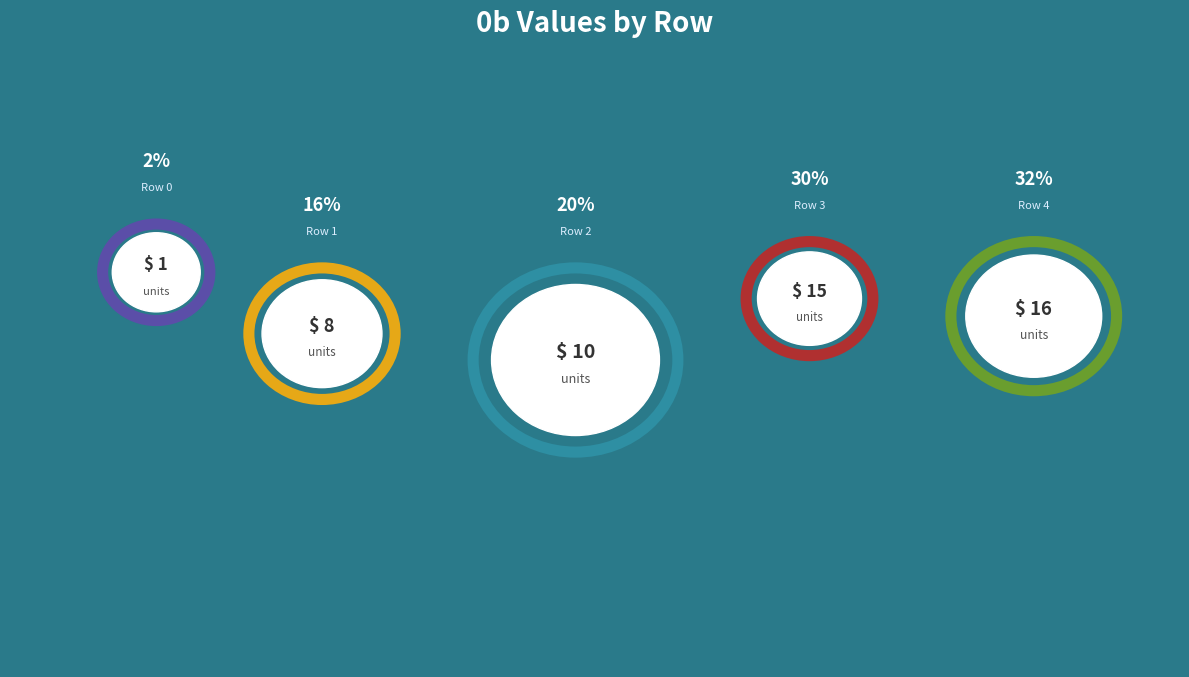

Is the sum of Row 2 and Row 0 greater than half?

No